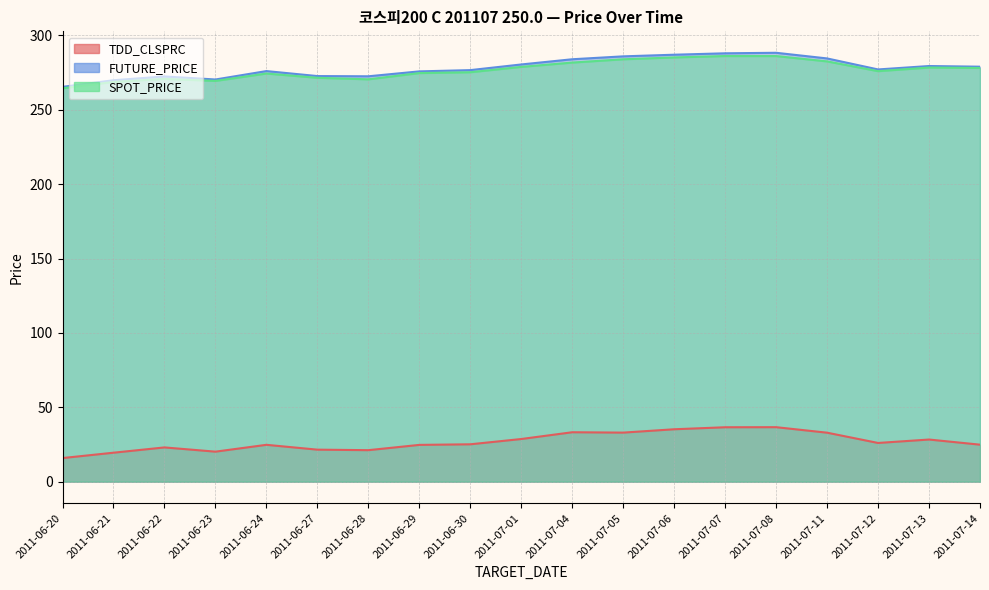

Which series has the largest total across all categories?

FUTURE_PRICE